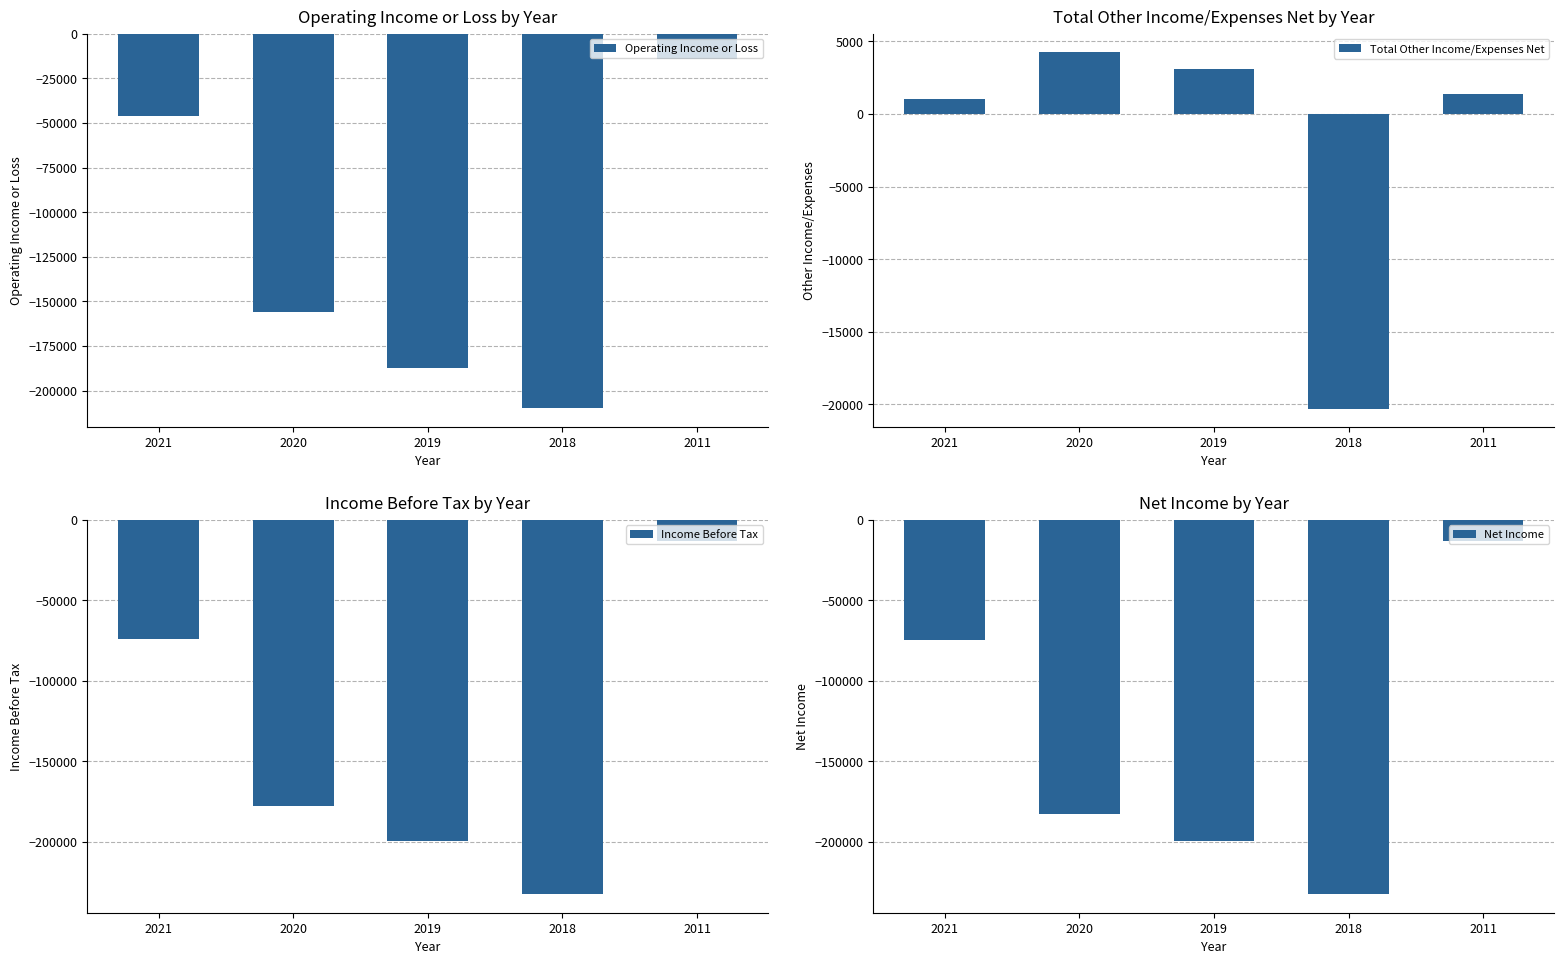

What is the sum of all Operating Income or Loss values?

-613500